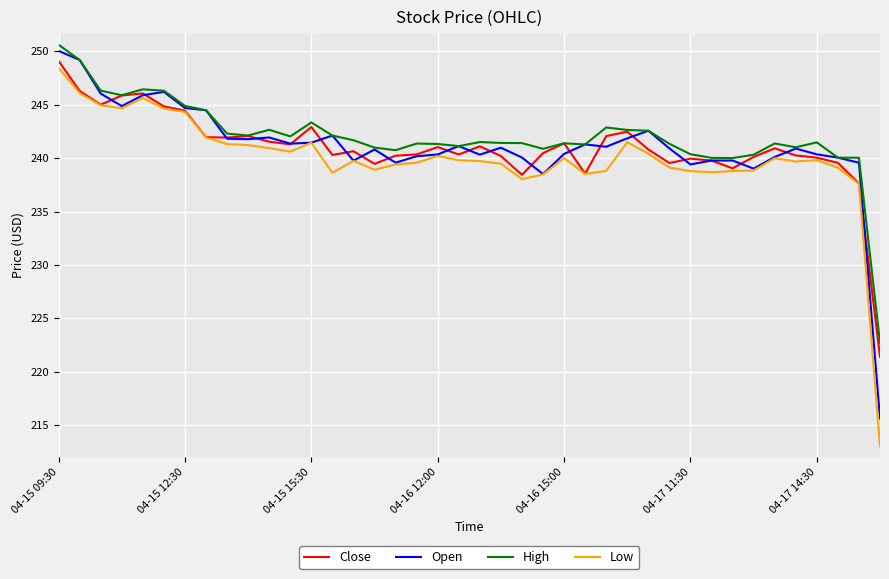

What is the minimum value shown in the chart?

213.0